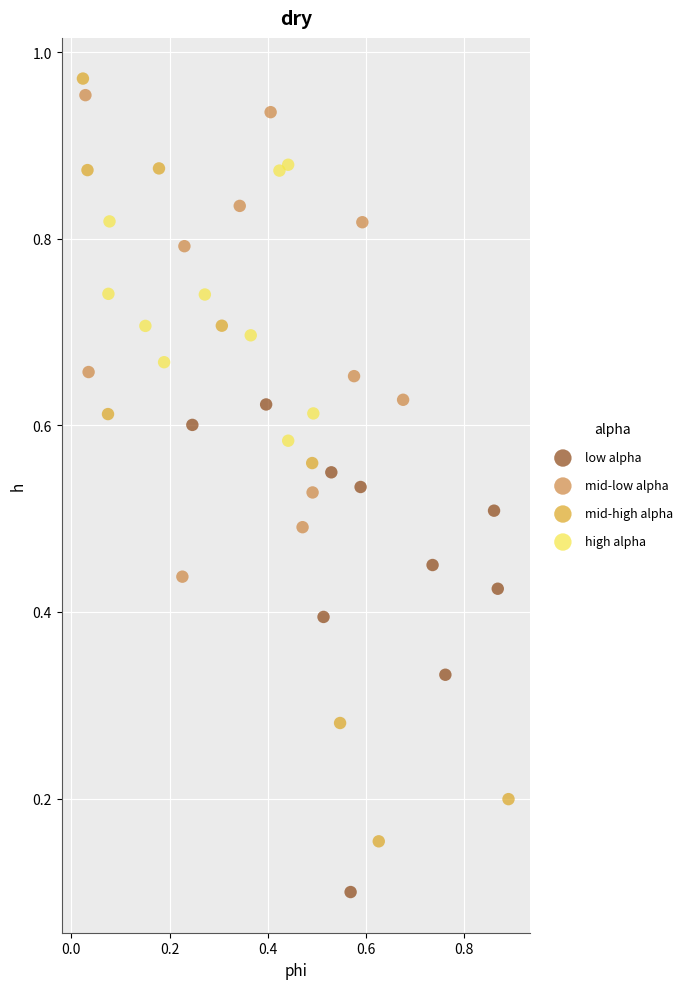

Which series reaches the maximum Y coordinate?

mid-high alpha